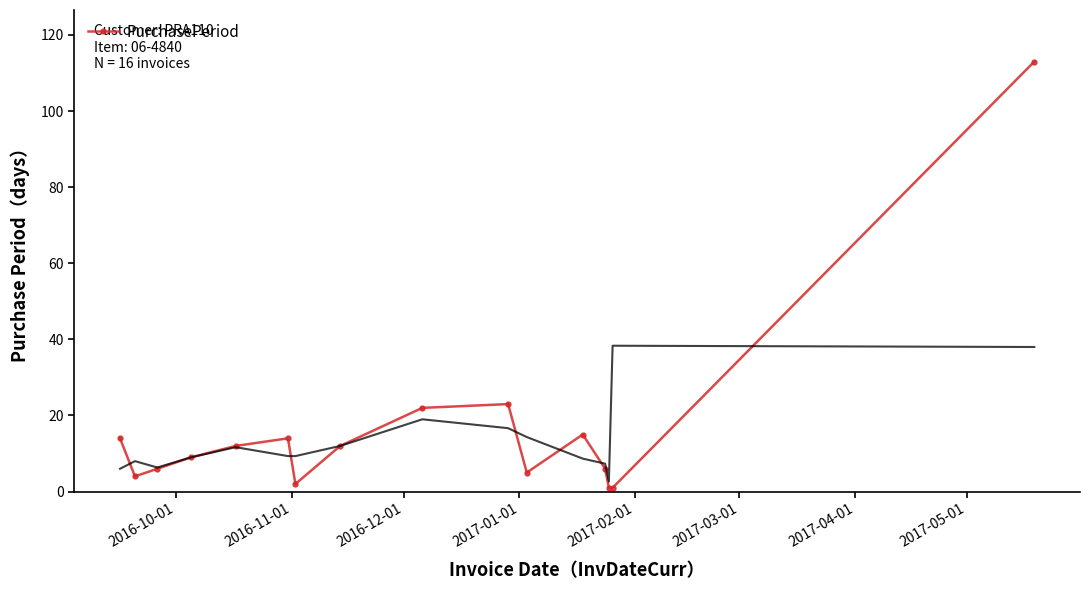

What is the maximum value for PurchasePeriod?

113